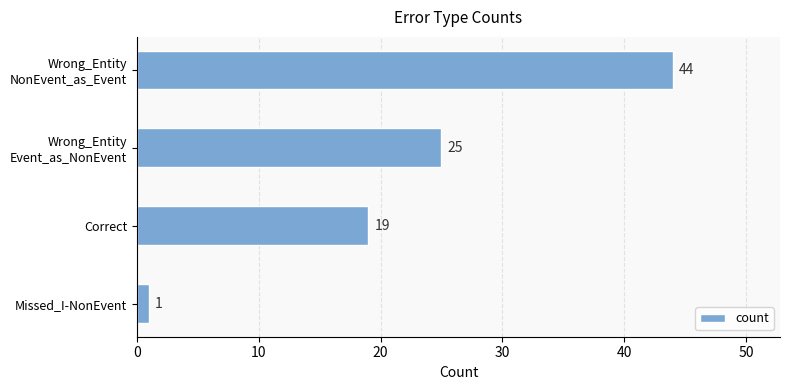

The chart shows a value of 4 at Correct. True or false?

False